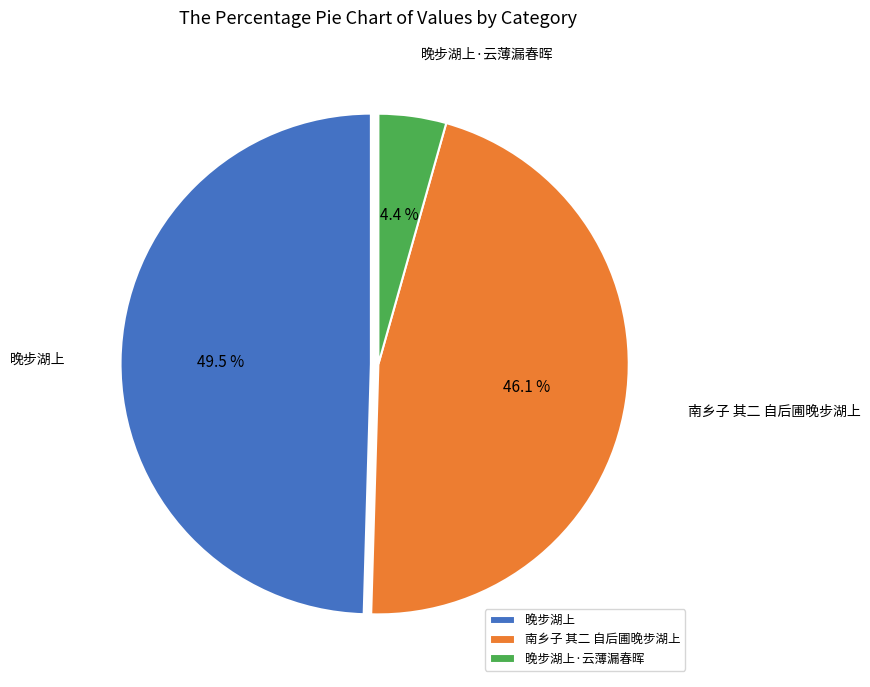

Rank the categories by value from lowest to highest.

晚步湖上·云薄漏春晖, 南乡子 其二 自后圃晚步湖上, 晚步湖上